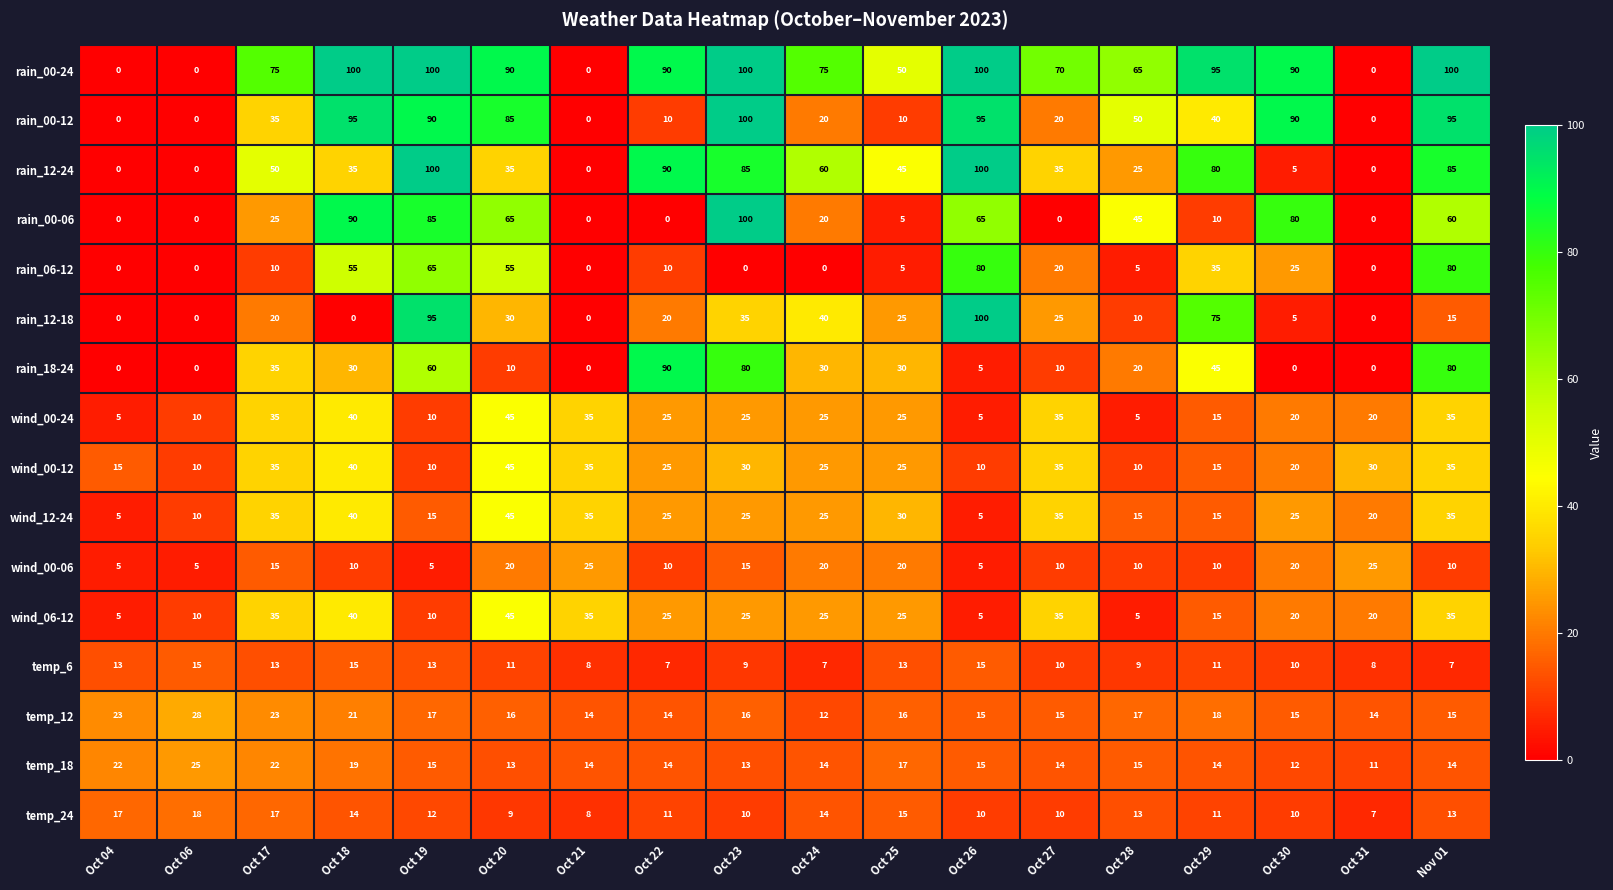

Is it true that wind_12-24 equals 25 at Oct 30?

True